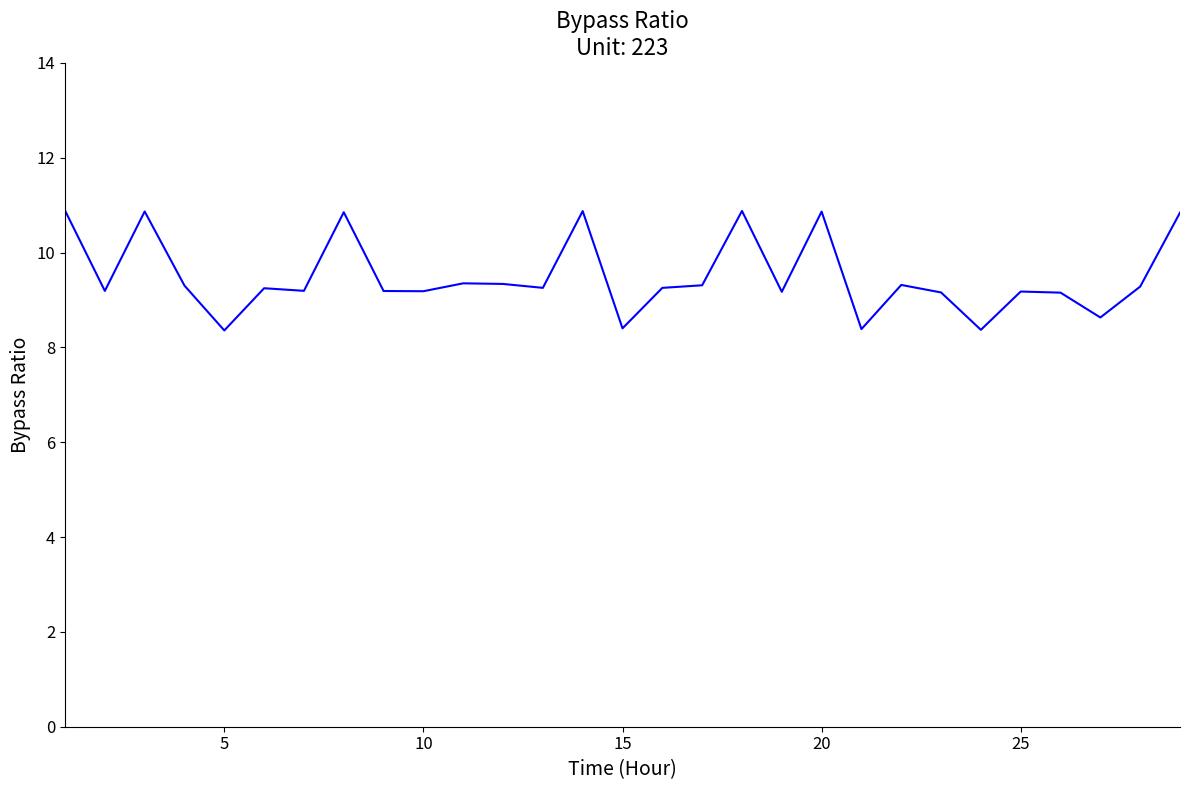

What is the greatest value displayed?

10.9